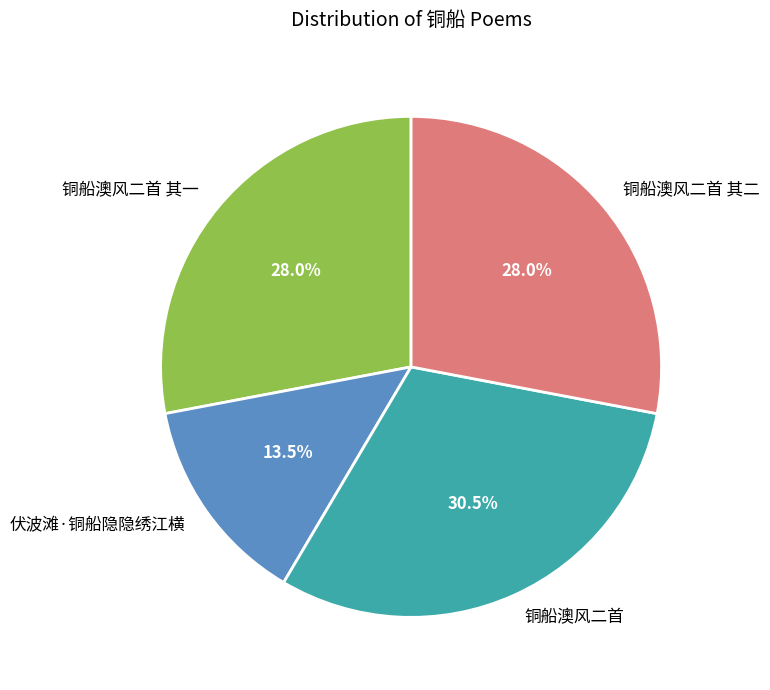

Which category has the biggest portion of the pie?

铜船澳风二首